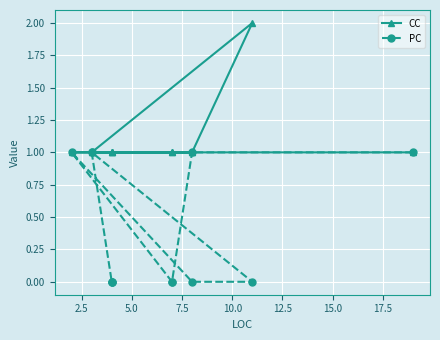

Is the value of PC at 20.0 greater than the value of CC at 12.5?

No